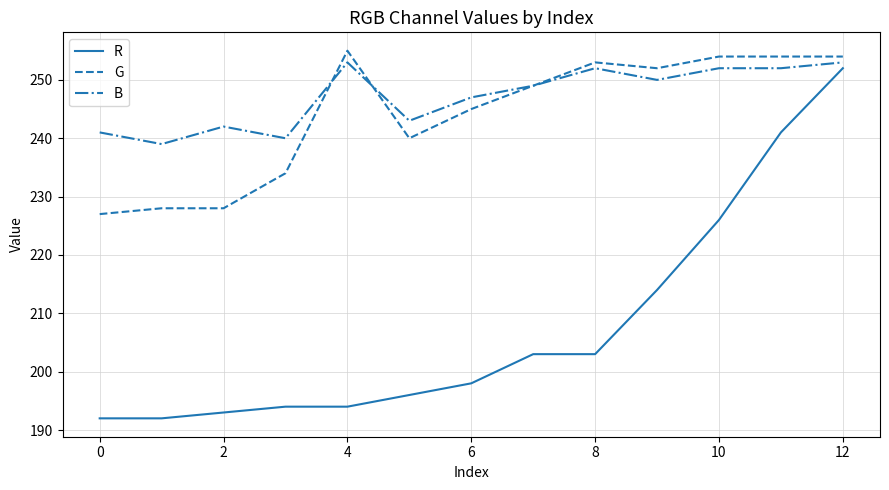

What is the average value of the G series?

244